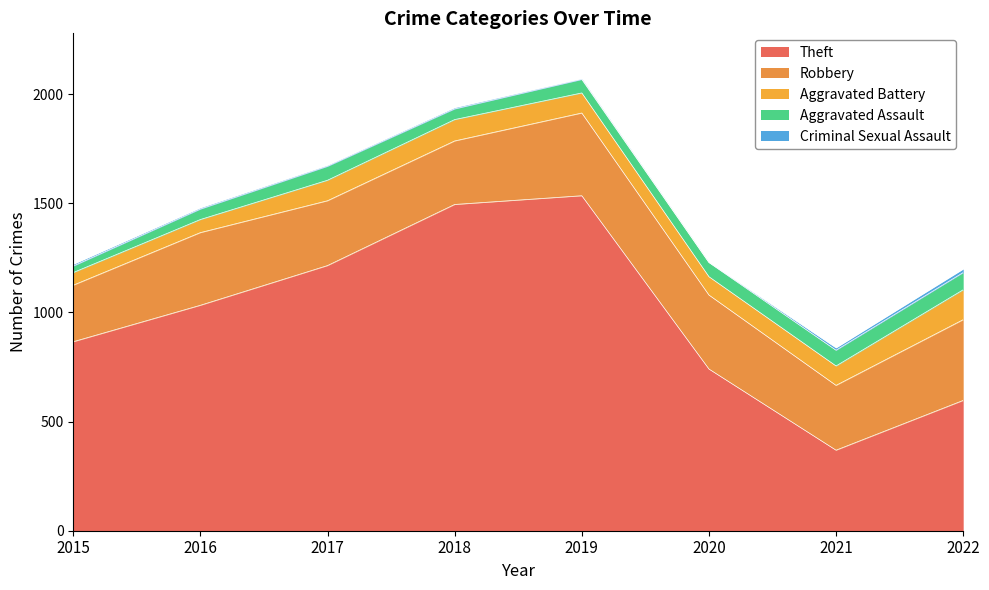

What is the total value across all series at 2021?

838